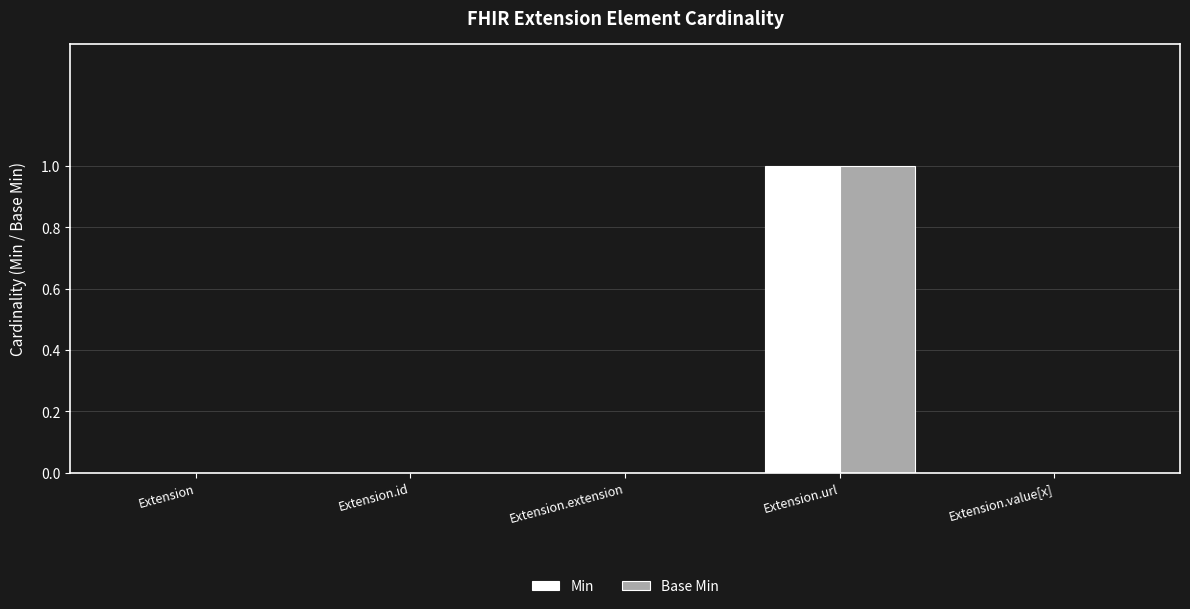

The Min series shows 1 at Extension.value[x]. True or false?

False